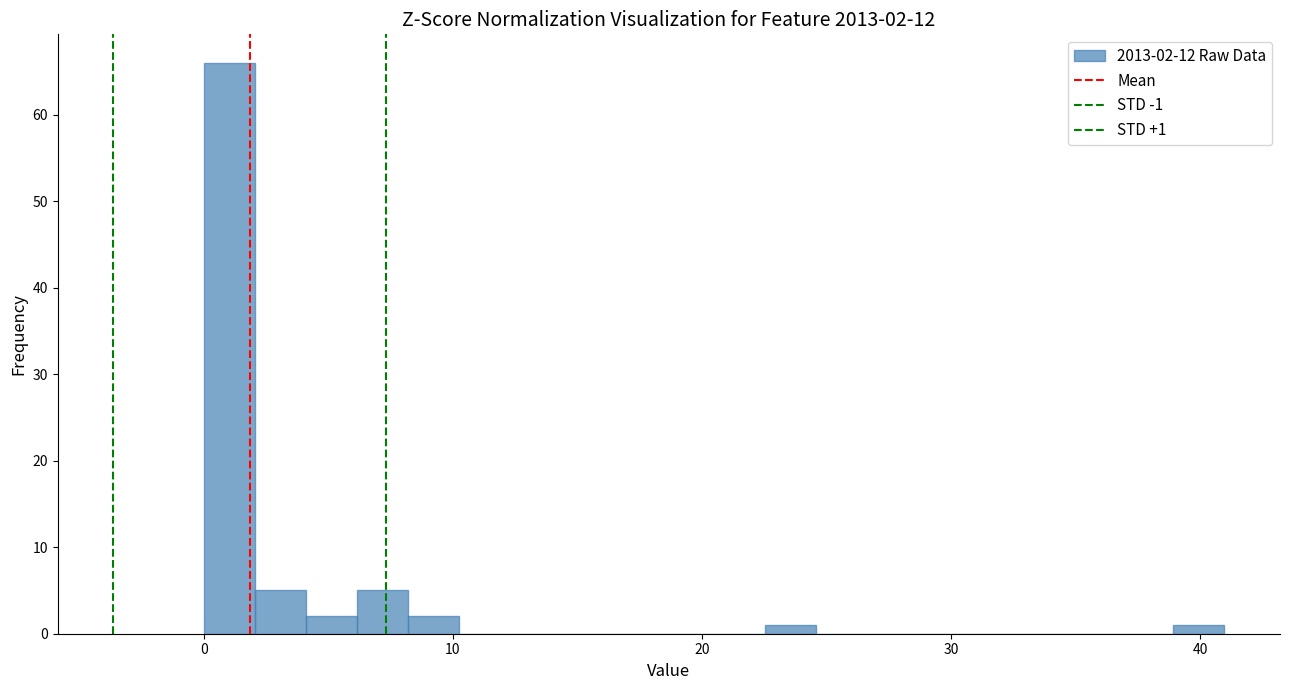

Around what value on the x-axis is the tallest bar? Give the approximate position of its centre, as read against the axis.

1